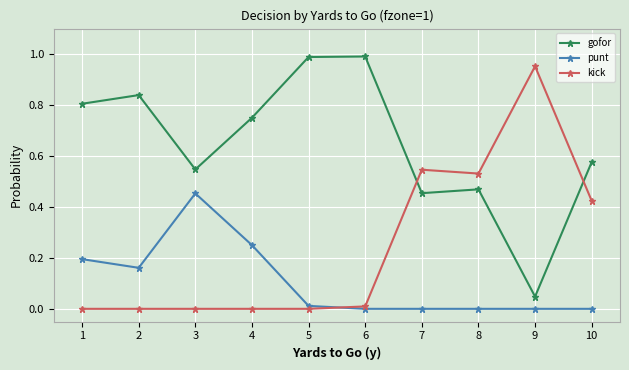

True or false: kick has a value of 0.5 at 4.

False